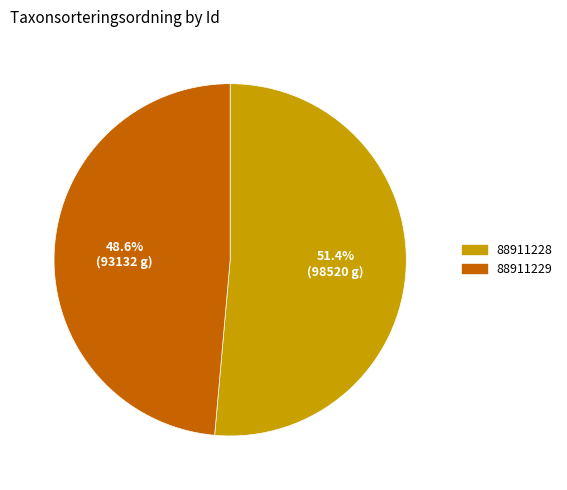

To the nearest percent, what is the average slice percentage?

50%